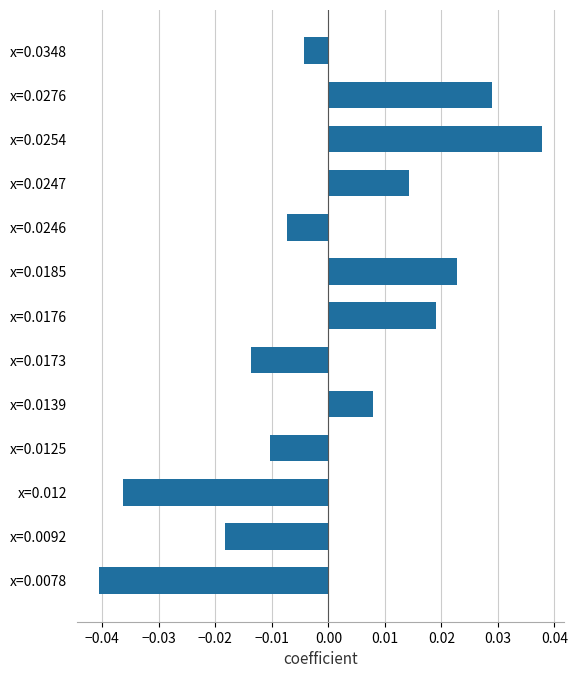

Which has a higher value, x=0.0173 or x=0.0176?

x=0.0176